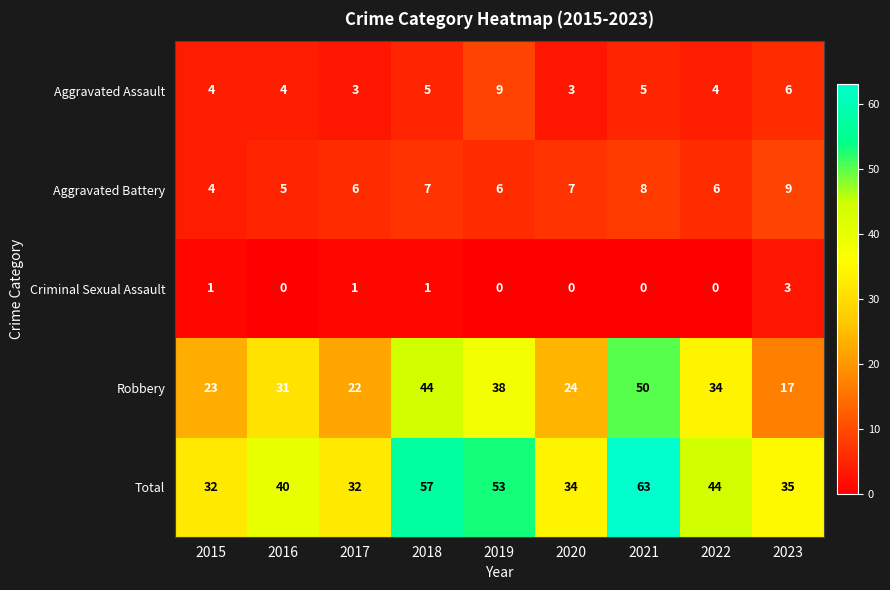

Is the value of Aggravated Battery at 2017 greater than the value of Total at 2020?

No